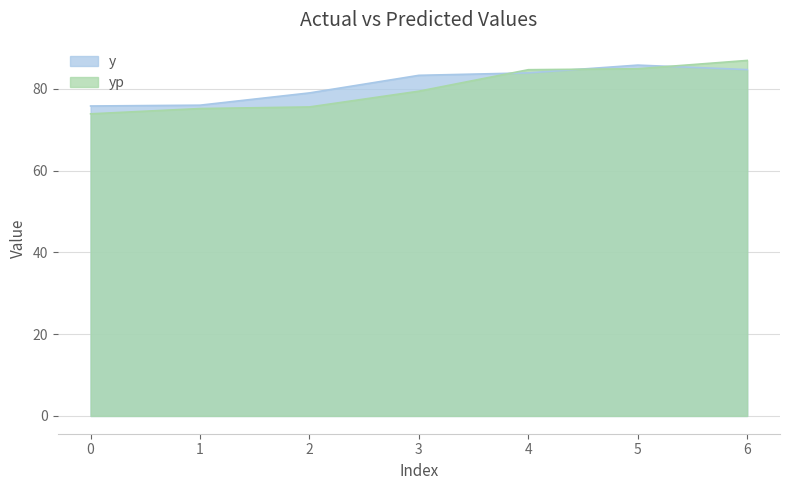

At which category is the sum across all series the highest?

6